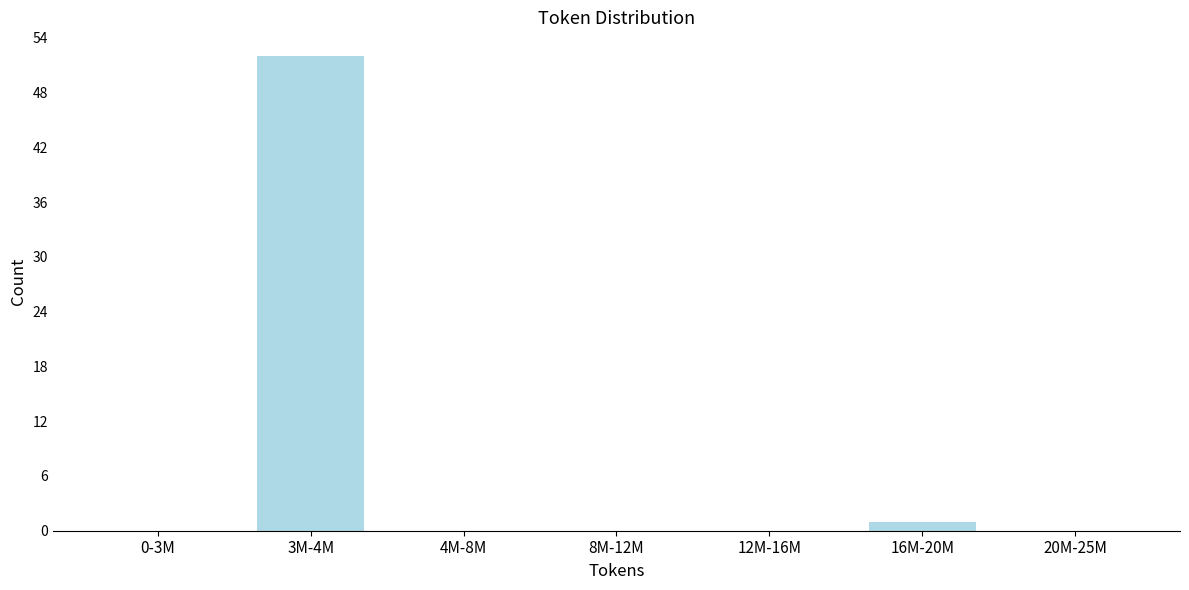

Reading left to right, transcribe all the data shown in this chart.

0-3M=0	3M-4M=52	4M-8M=0	8M-12M=0	12M-16M=0	16M-20M=1	20M-25M=0